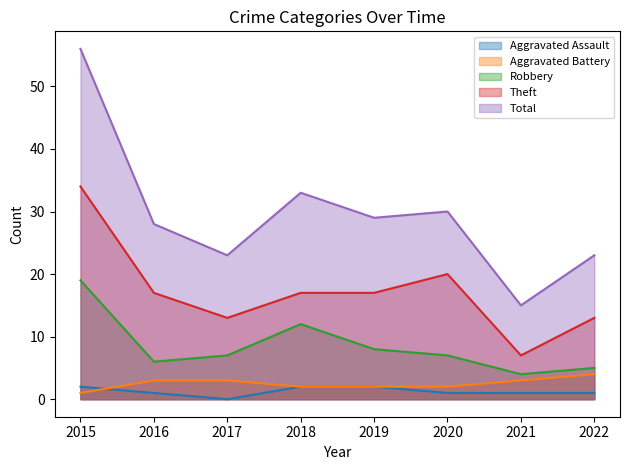

Reading left to right, what are all the values shown in this chart?

Aggravated Assault: 2	1	0	2	2	1	1	1
Aggravated Battery: 1	3	3	2	2	2	3	4
Robbery: 19	6	7	12	8	7	4	5
Theft: 34	17	13	17	17	20	7	13
Total: 56	28	23	33	29	30	15	23